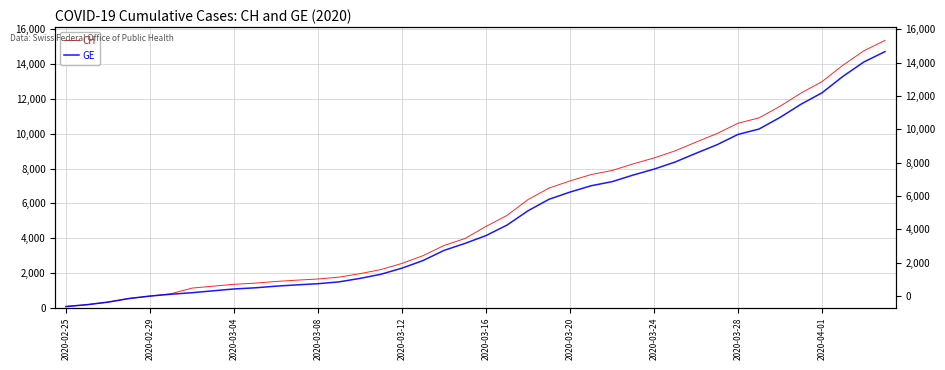

Which series has the widest spread of values?

CH